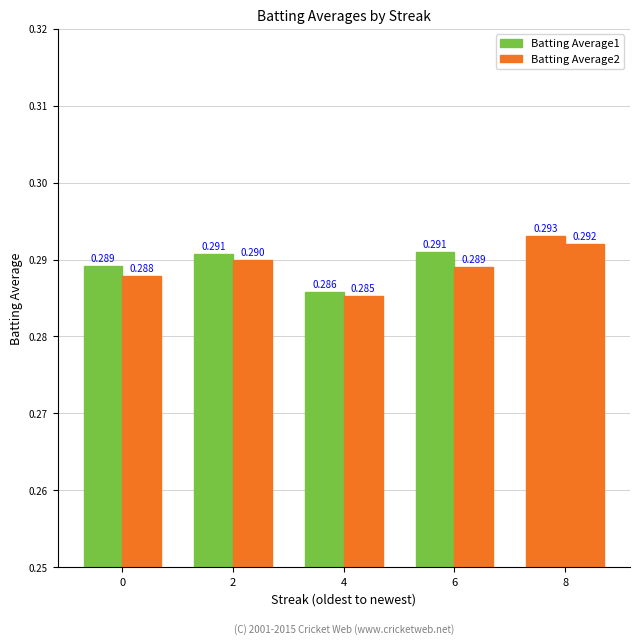

Count the number of categories in the chart.

5